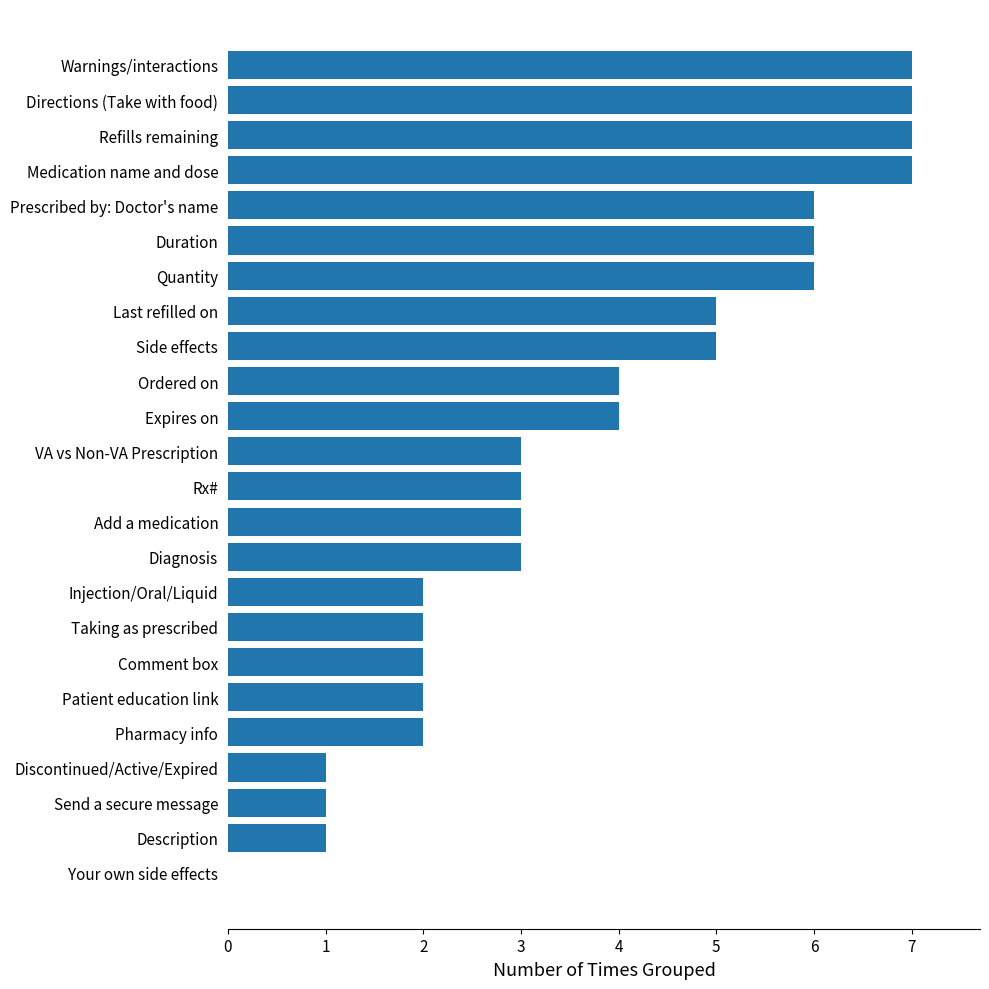

What is the approximate value at Medication name and dose?

7